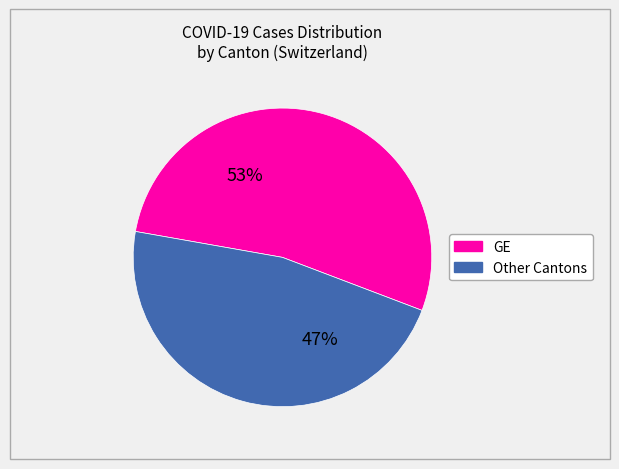

Count the number of slices in the pie.

2